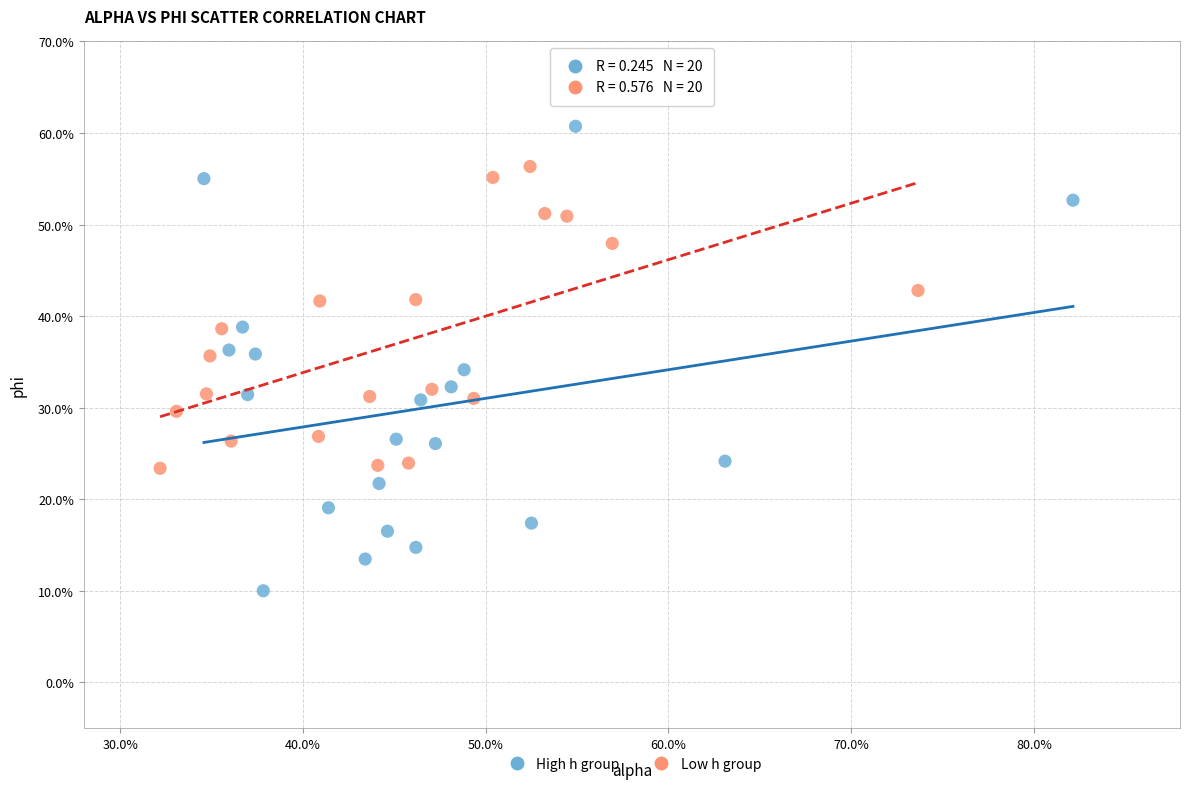

What are all the series names shown in the legend?

High h group, Low h group